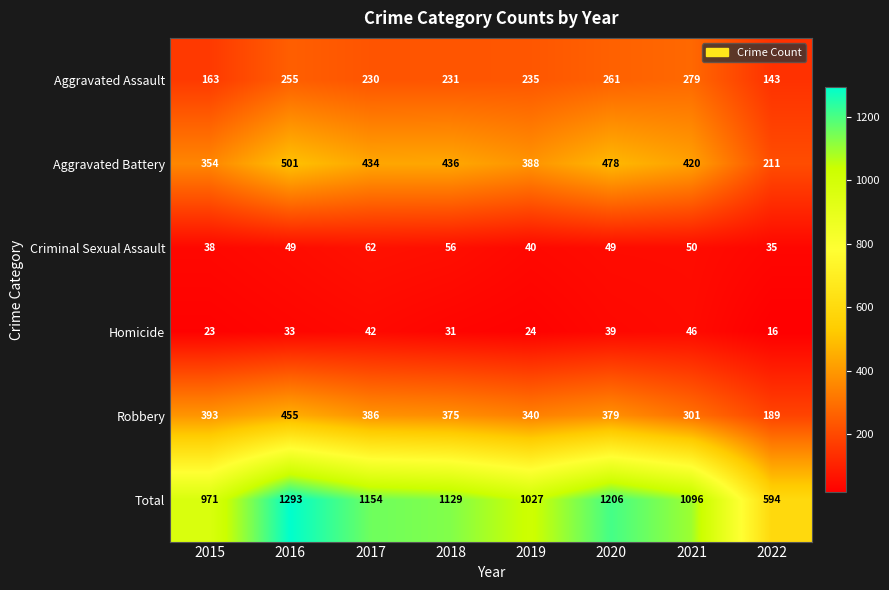

Is it true that Aggravated Assault equals 230 at 2017?

True